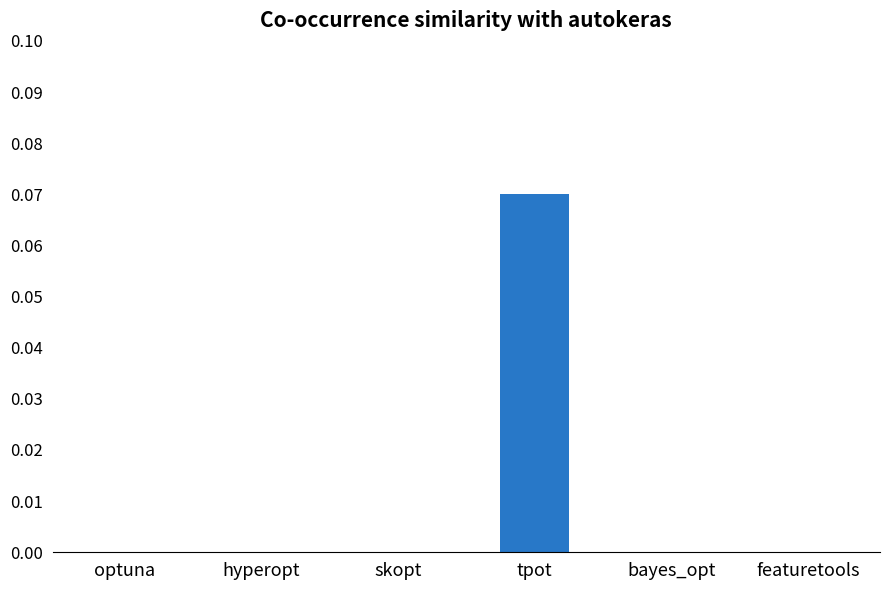

True or false: the data shows 0.0 at bayes_opt.

True